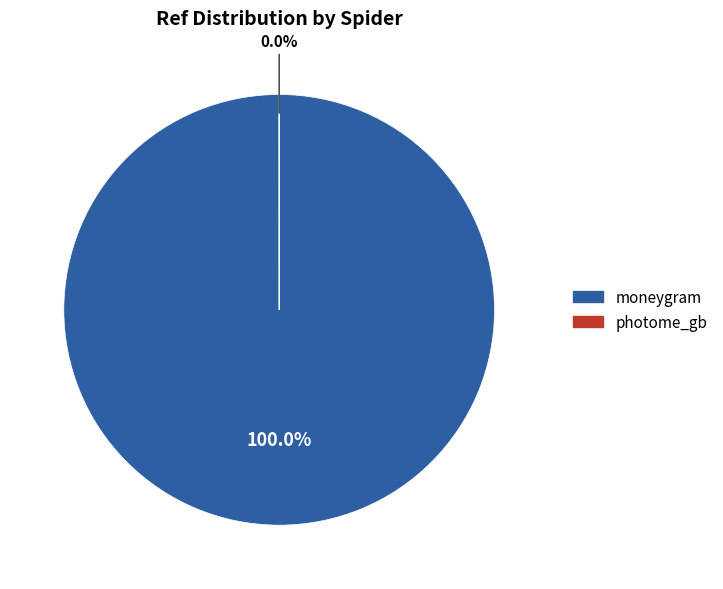

Which category accounts for the majority?

moneygram